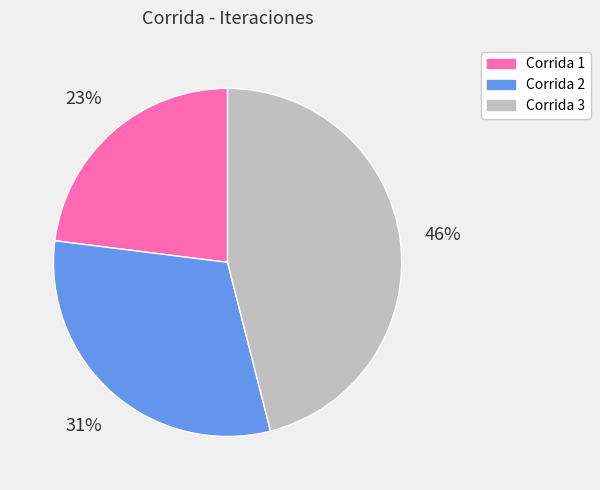

Which has a higher value, Corrida 2 or Corrida 3?

Corrida 3